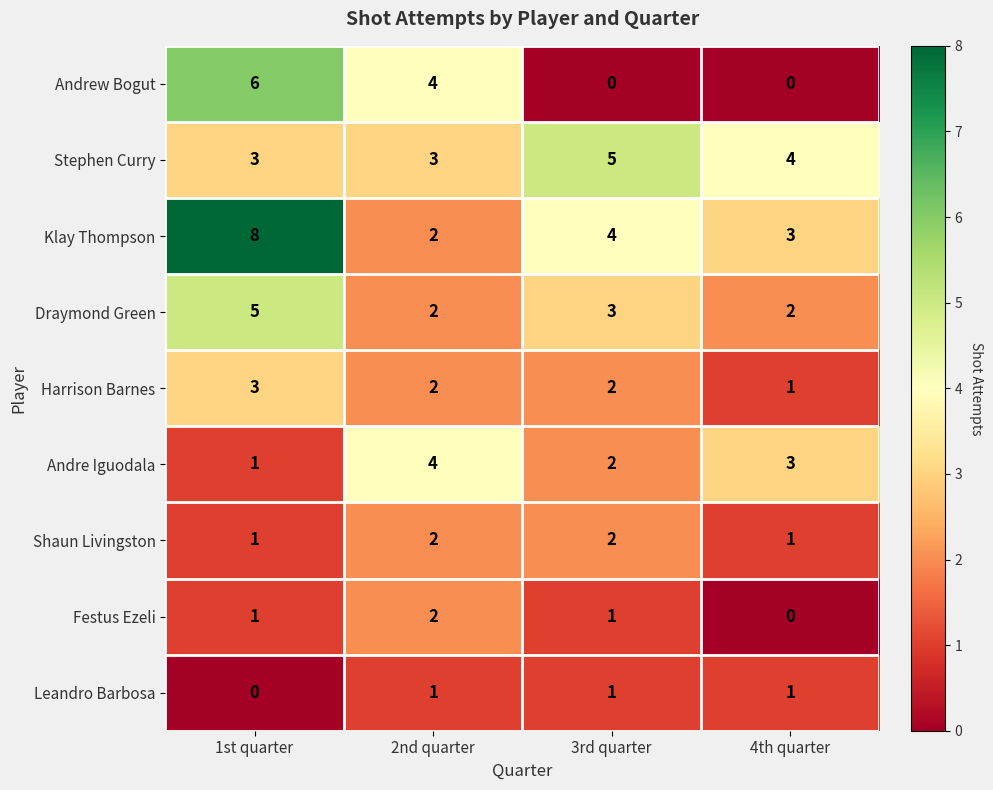

What is the average value of the Draymond Green series?

3